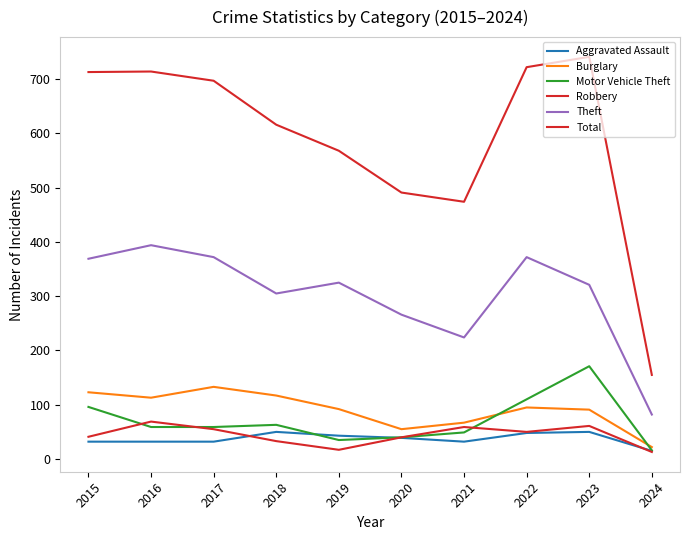

Where does the Robbery series first go above 50?

2016